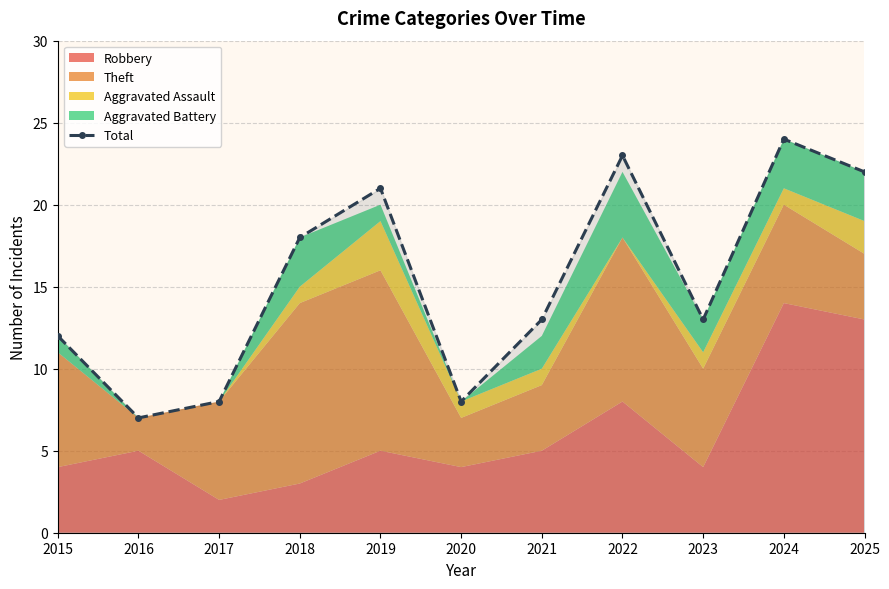

The value at 2021 is 20. True or false?

False